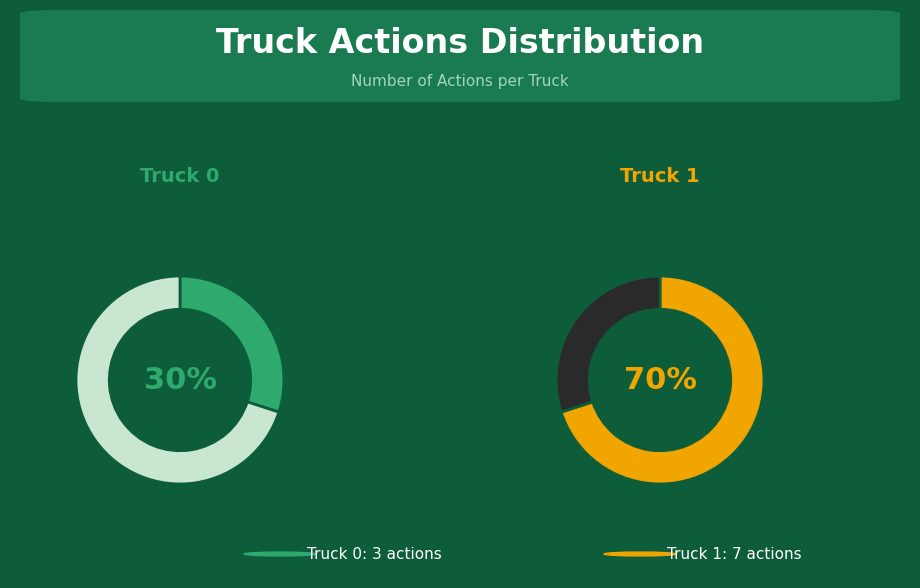

Which slice represents more than half of the pie?

Truck 1